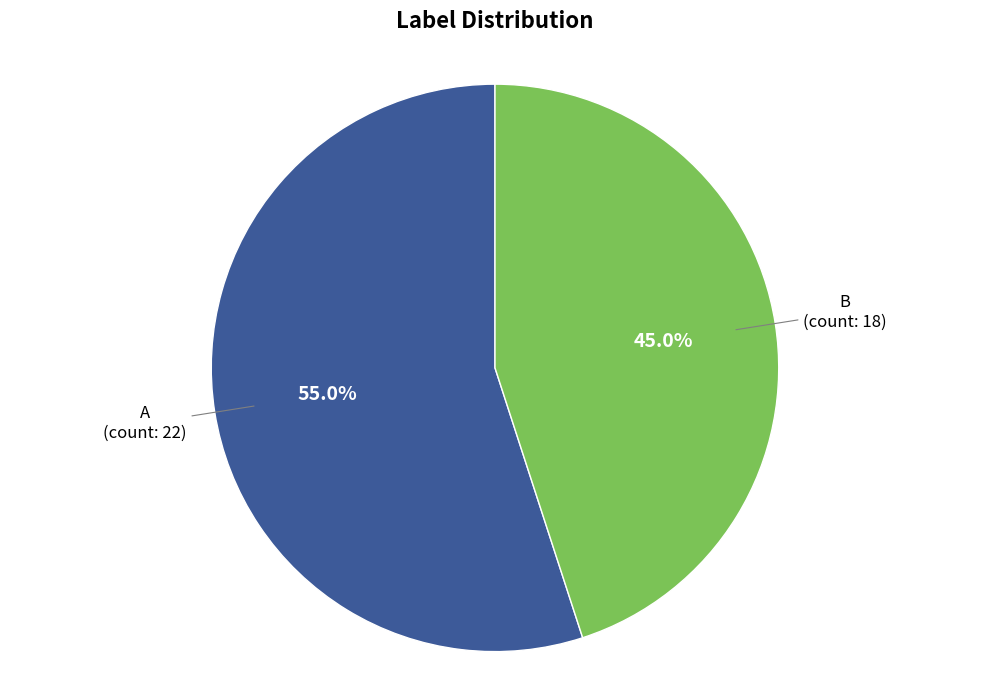

Does B account for over 50% of the chart?

No